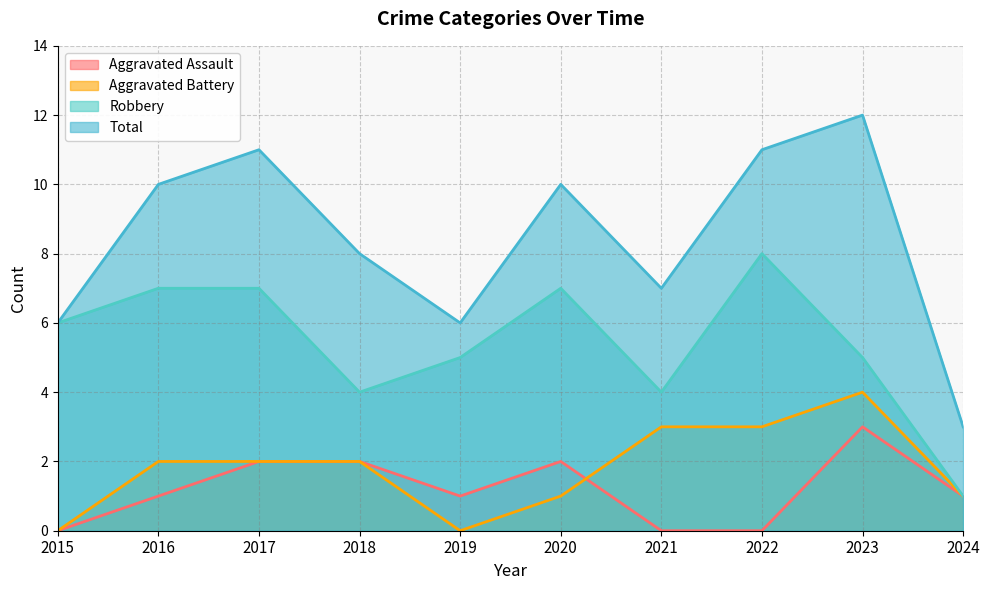

At which category is the sum across all series the highest?

2023